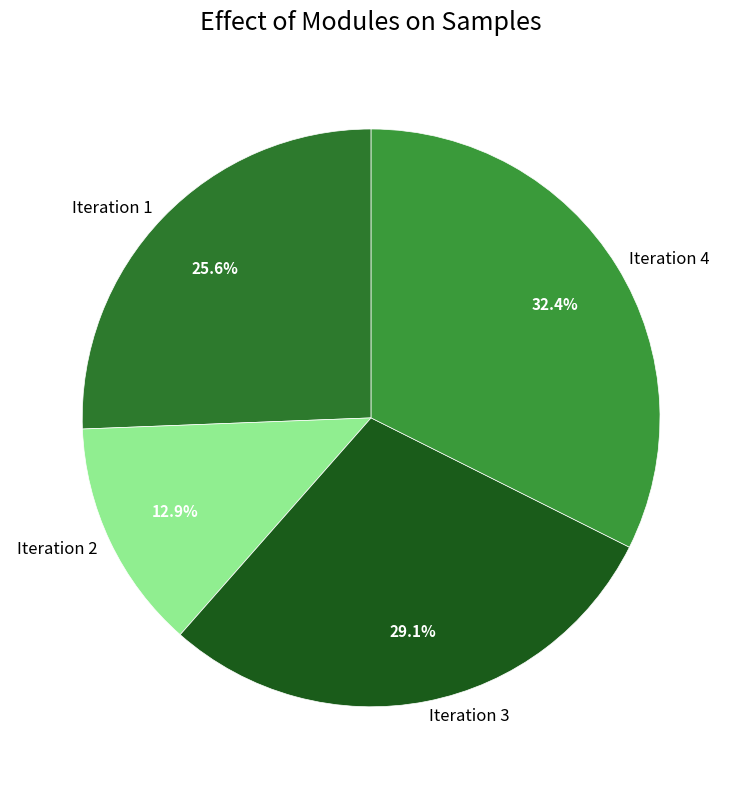

Which slice is the smallest?

Iteration 2